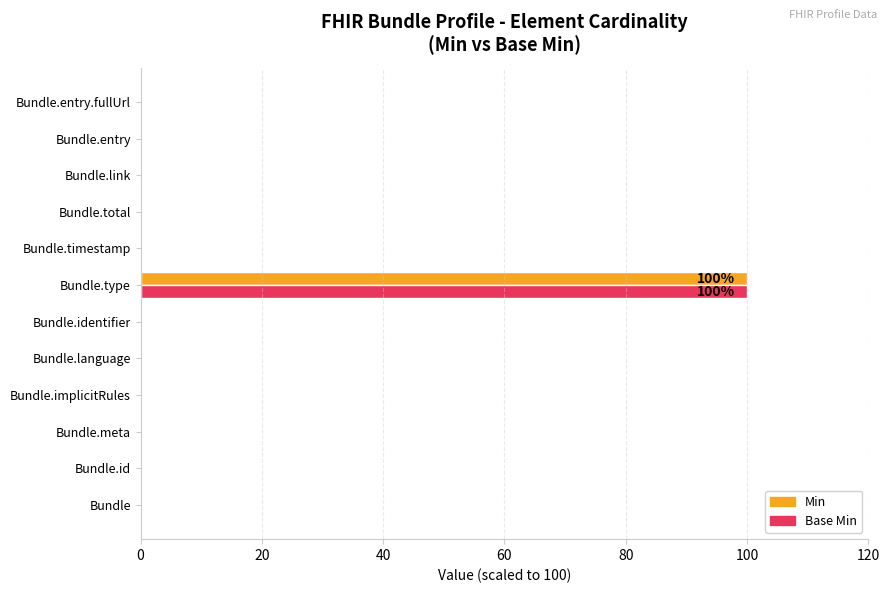

Which category has the highest value across all series?

Bundle.type